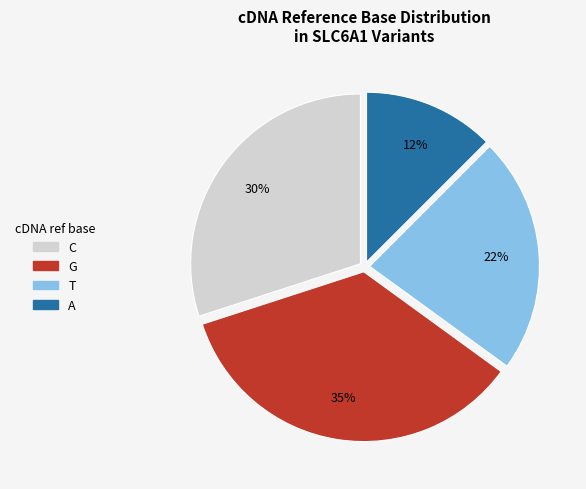

To the nearest percent, what is the average slice percentage?

25%